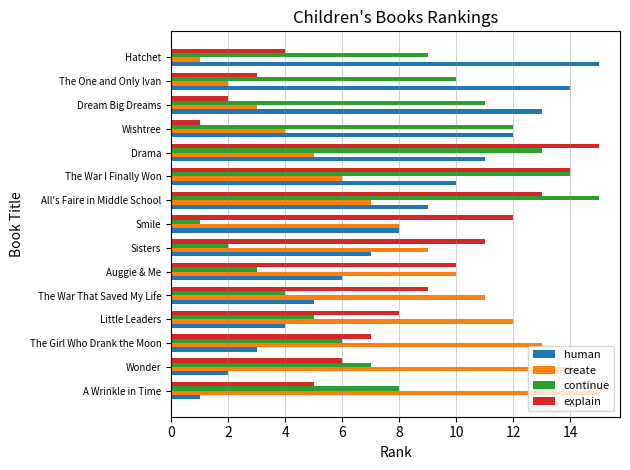

List the labels in order of human value, largest first.

Hatchet, The One and Only Ivan, Dream Big Dreams, Wishtree, Drama, The War I Finally Won, All's Faire in Middle School, Smile, Sisters, Auggie & Me, The War That Saved My Life, Little Leaders, The Girl Who Drank the Moon, Wonder, A Wrinkle in Time